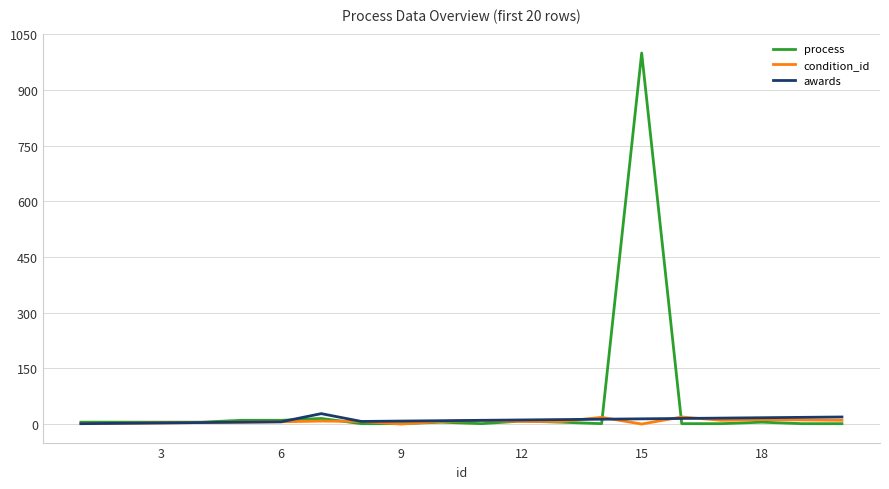

What is the greatest value displayed?

1000